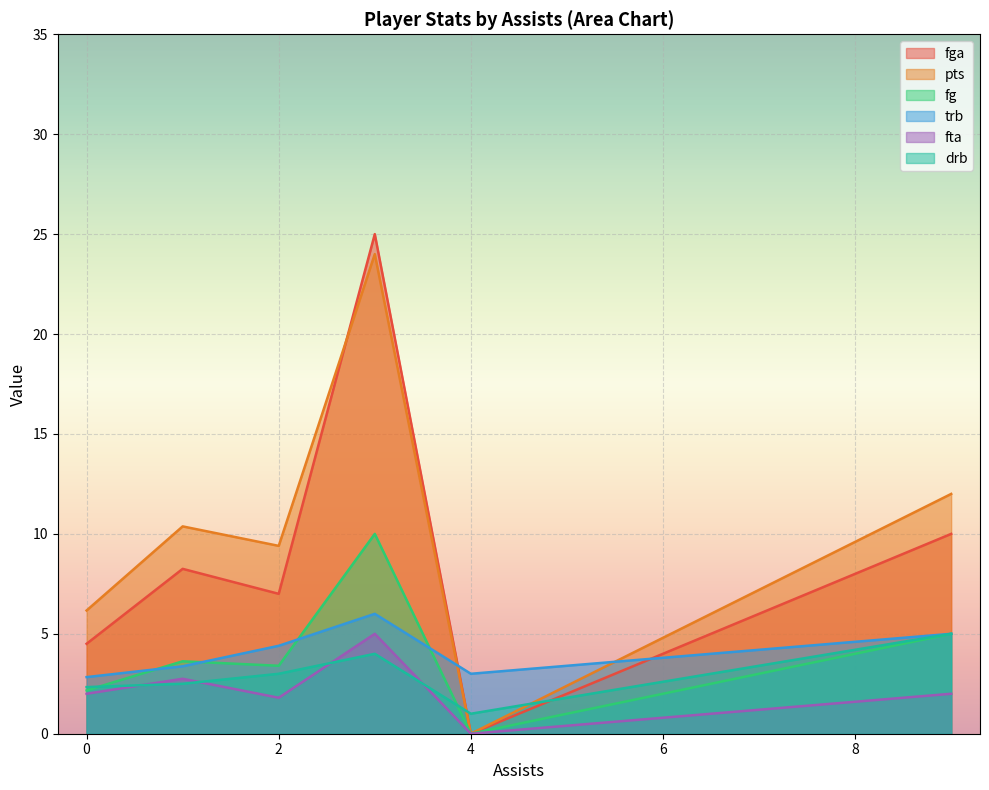

What is the greatest value displayed?

25.0